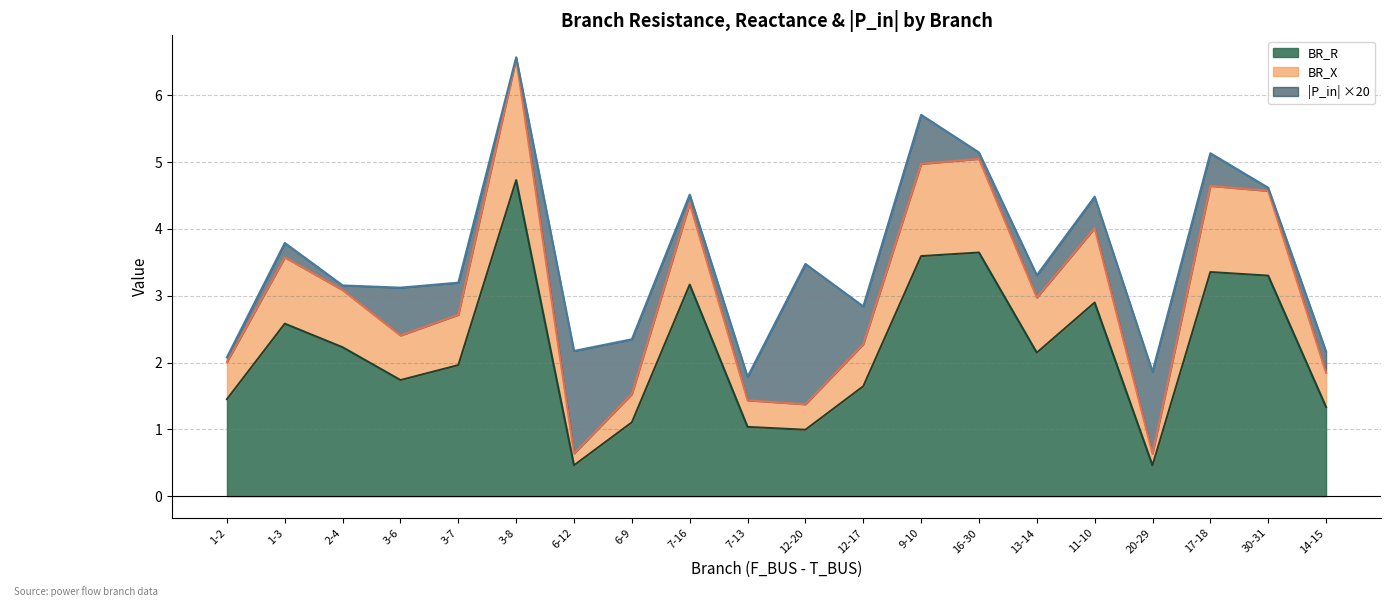

True or false: BR_X and BR_R cross at least once.

False